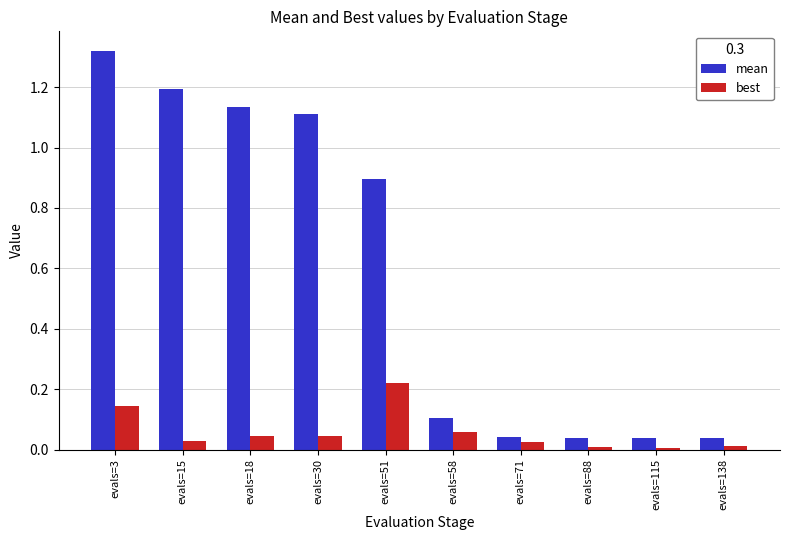

Is the value of mean at evals=30 greater than the value of best at evals=15?

Yes